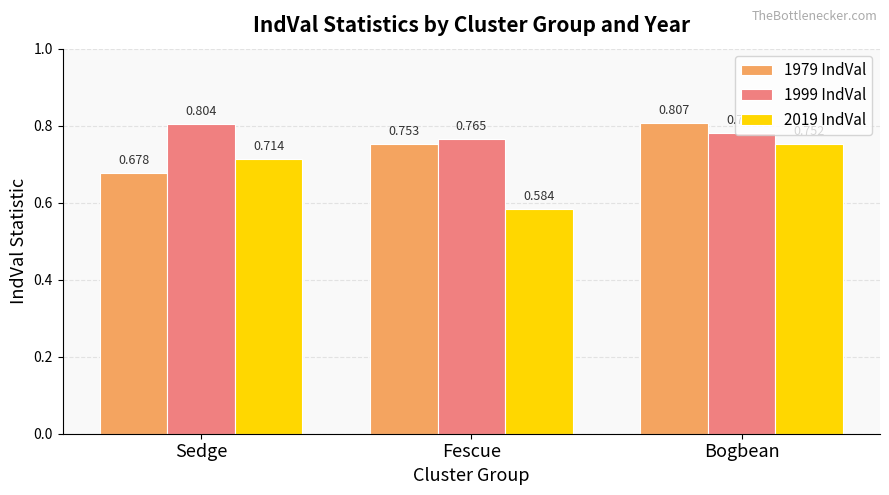

Does the chart contain any negative values?

No